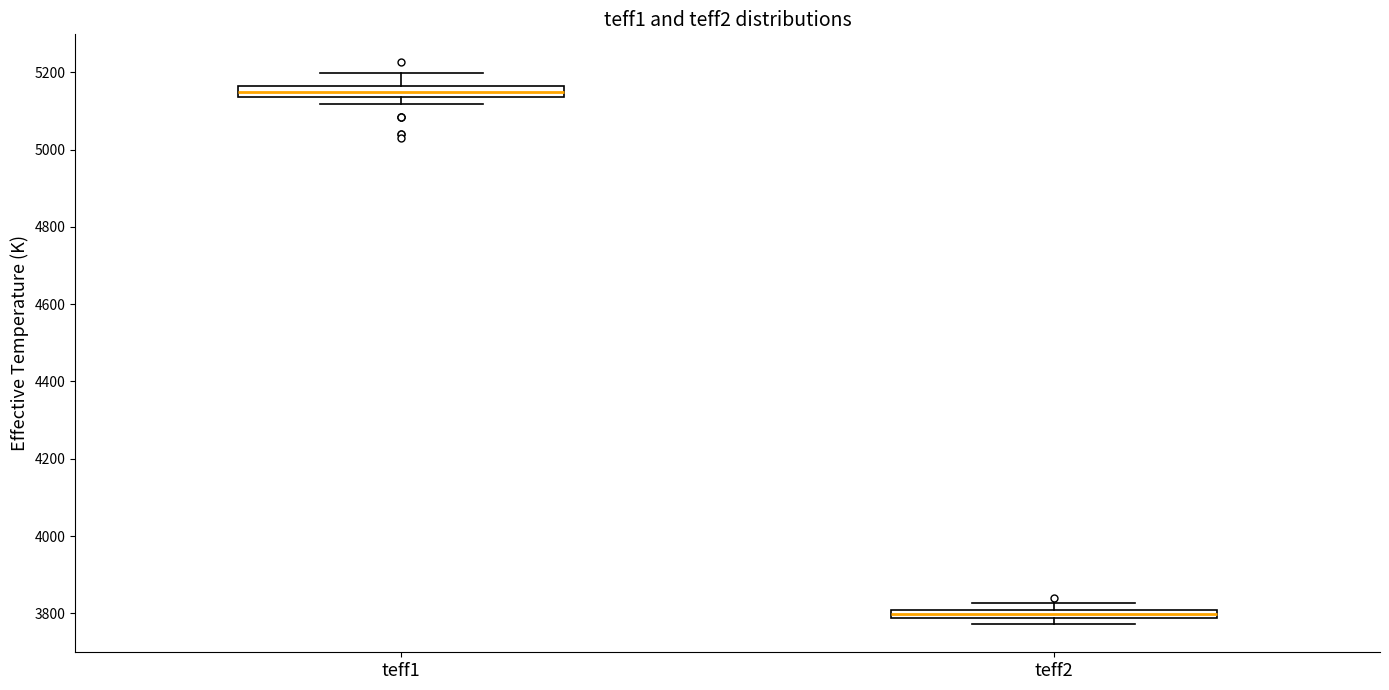

Where is the lower edge of the box for teff1 on the y-axis? The values are not printed on the chart, so give them approximately, as read against the axis.

5140